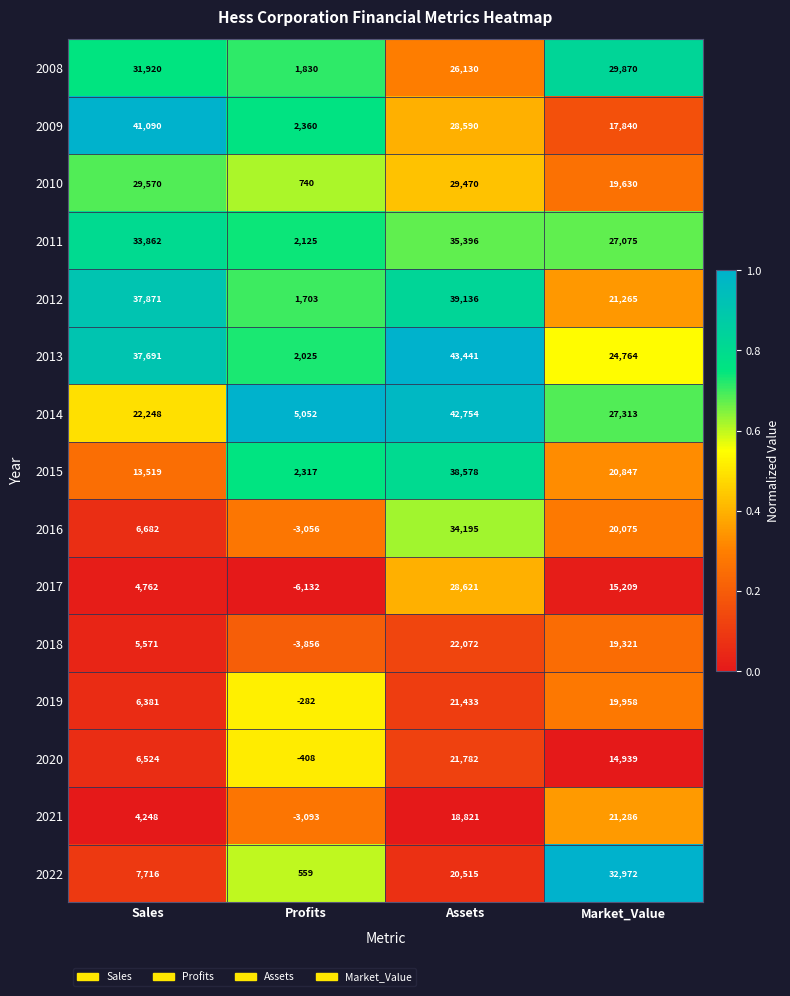

Where is 2008 nearest to the value 16875?

Assets